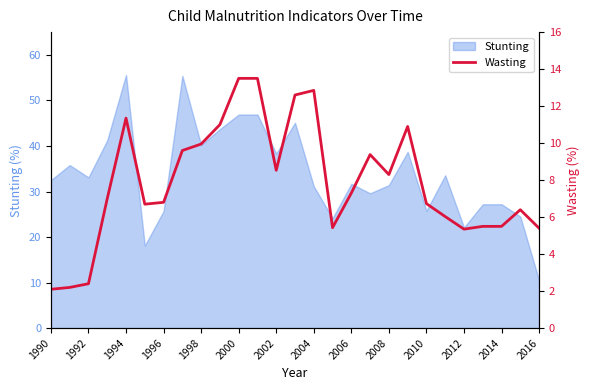

Which category has the lowest value in the Stunting series?

2016